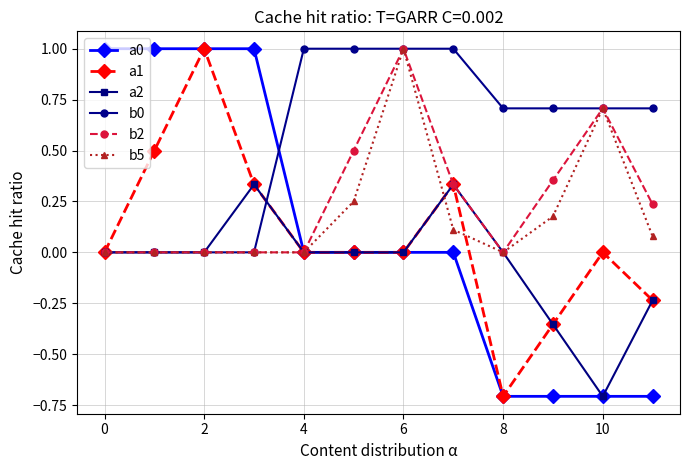

What is the maximum value shown in the chart?

1.0